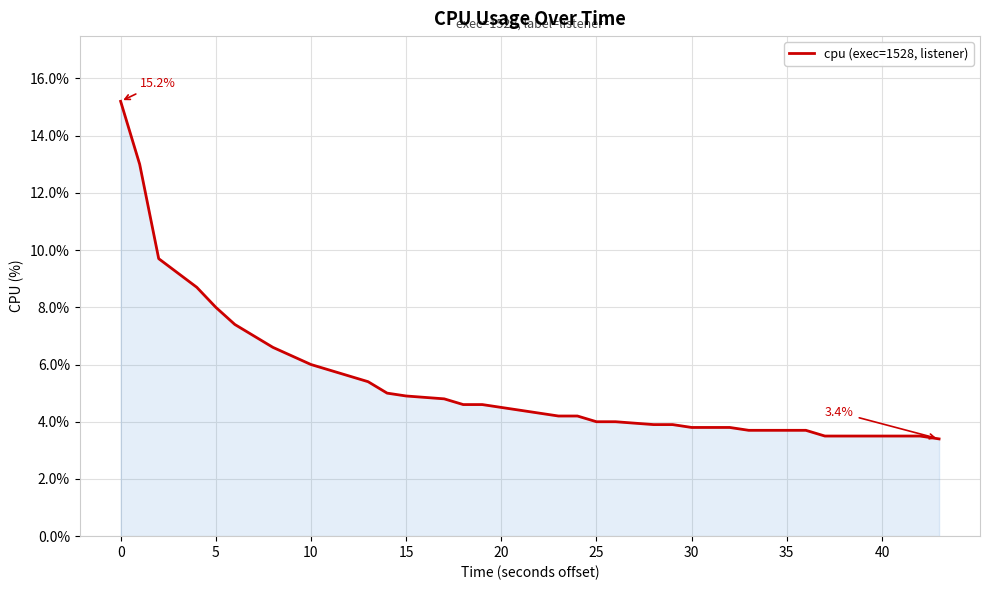

What is the difference between the maximum and minimum values?

11.8